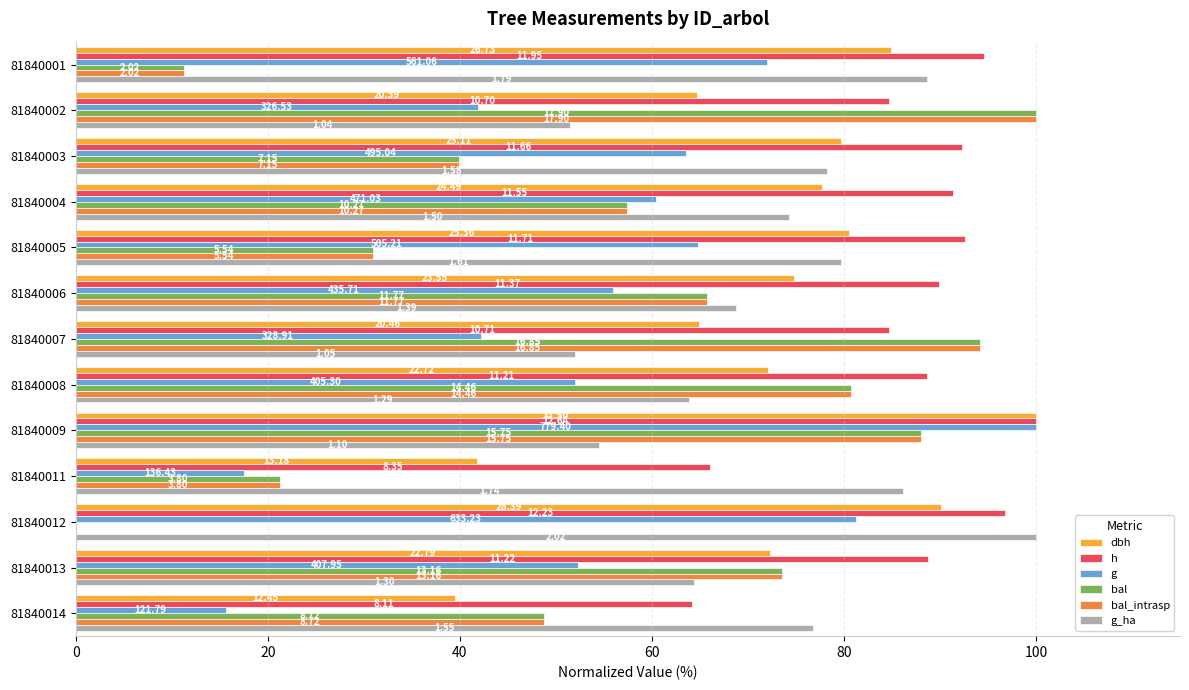

What are all the series names shown in the legend?

dbh, h, g, bal, bal_intrasp, g_ha